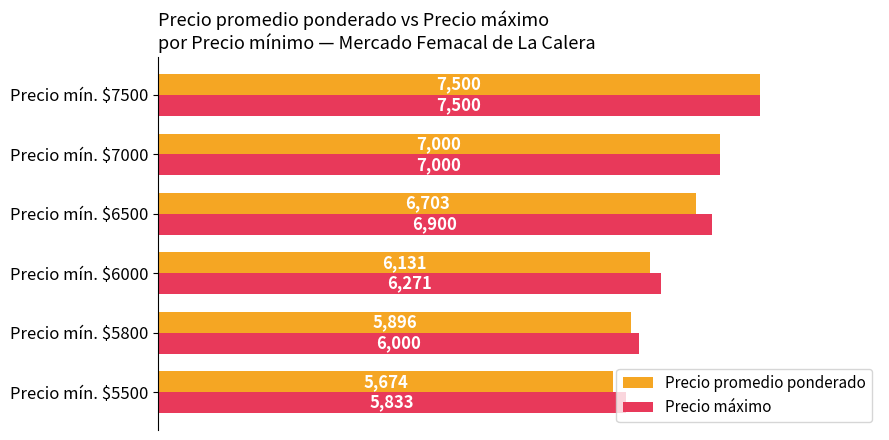

At which label is Precio máximo closest to 6666?

Precio mín. $6500